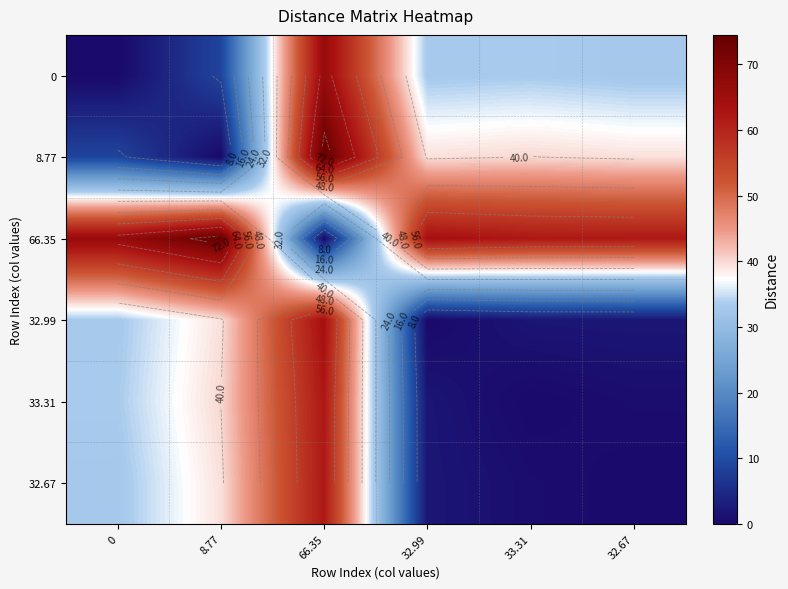

Which has a higher value, 32.67 or 0?

32.67